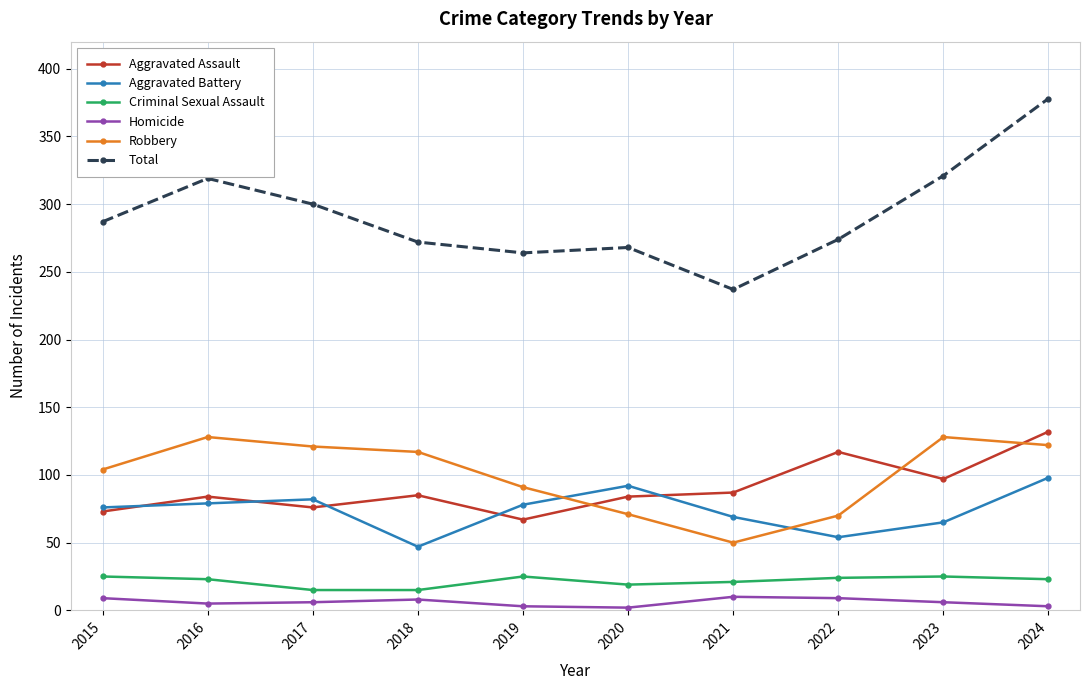

True or false: Total has more than 0 interior local peaks.

True